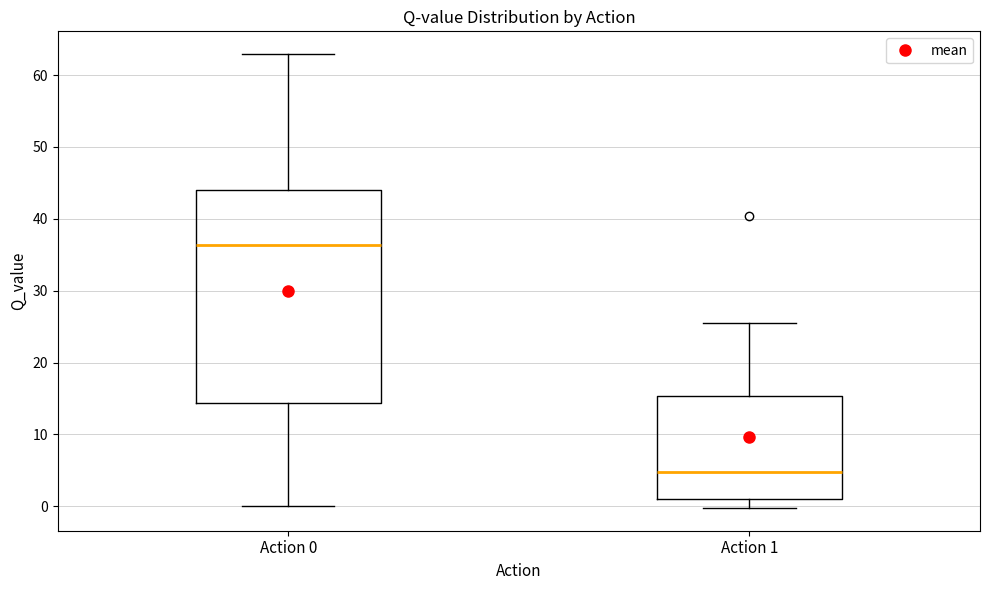

Where does the median line of the box for Action 1 sit on the y-axis? The values are not printed on the chart, so give them approximately, as read against the axis.

5